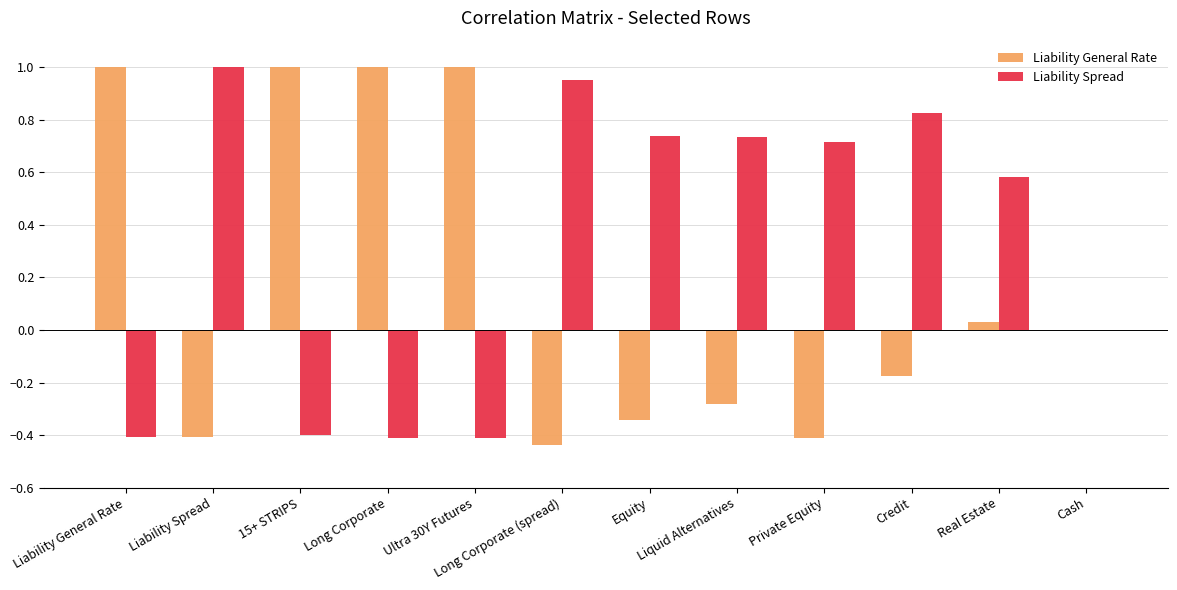

Count the number of categories in the chart.

12